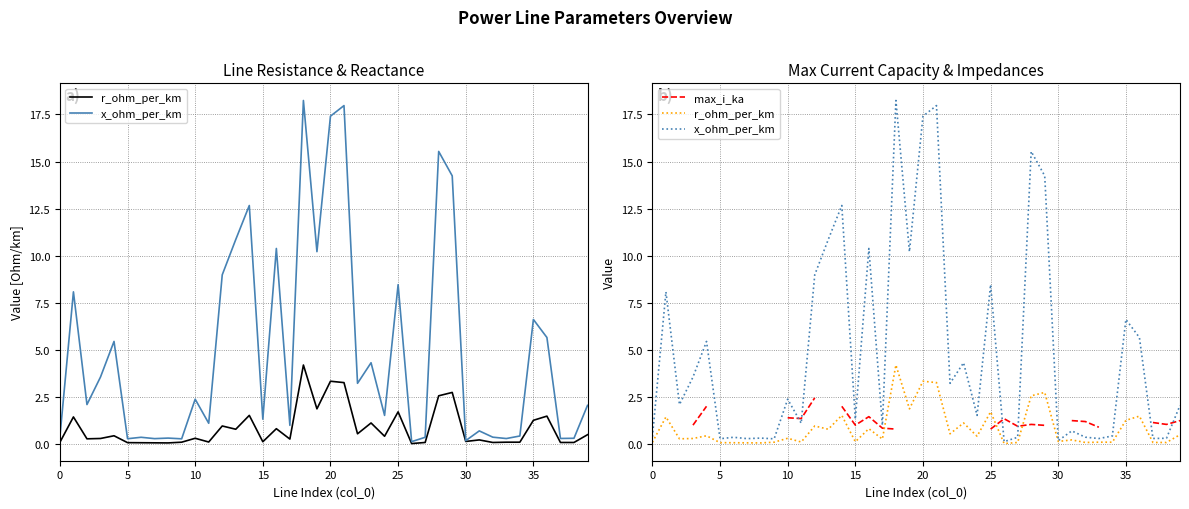

What is the total value across all series at 27?

1.4